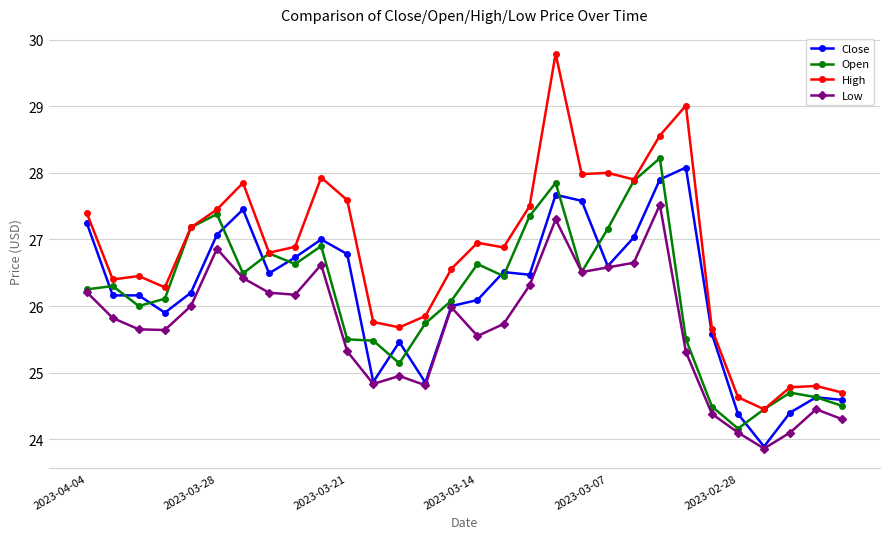

What is the value of the High point at the 14th from the left?

25.9